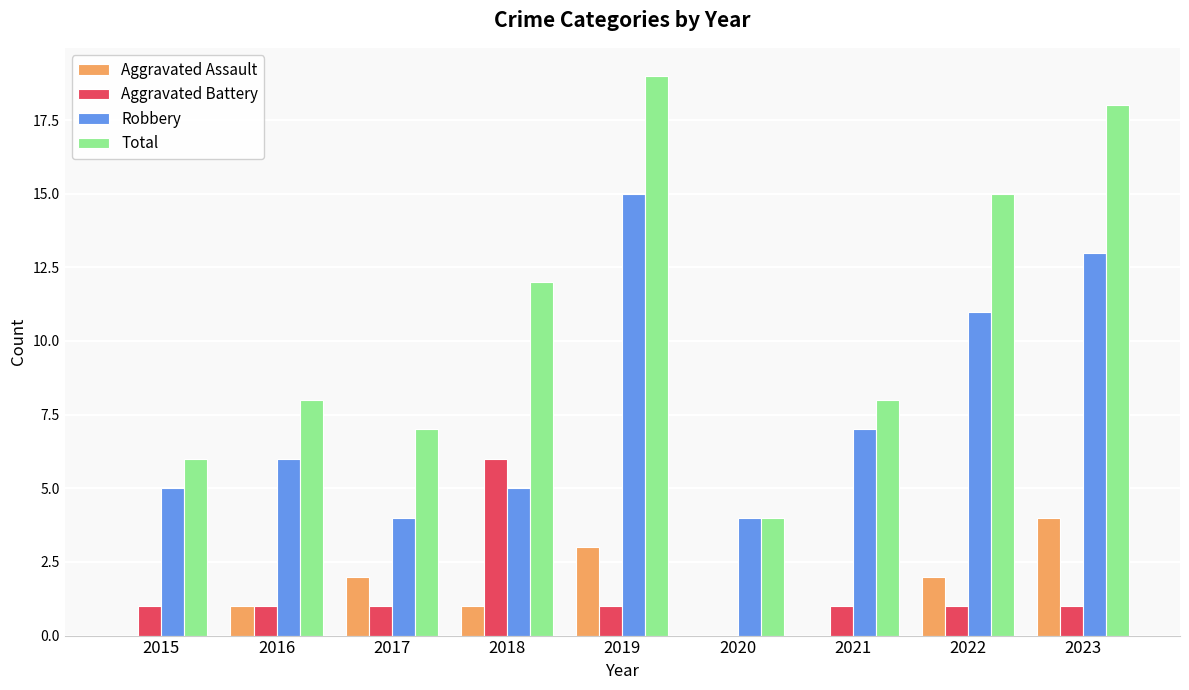

What is the total value across all series at 2021?

16